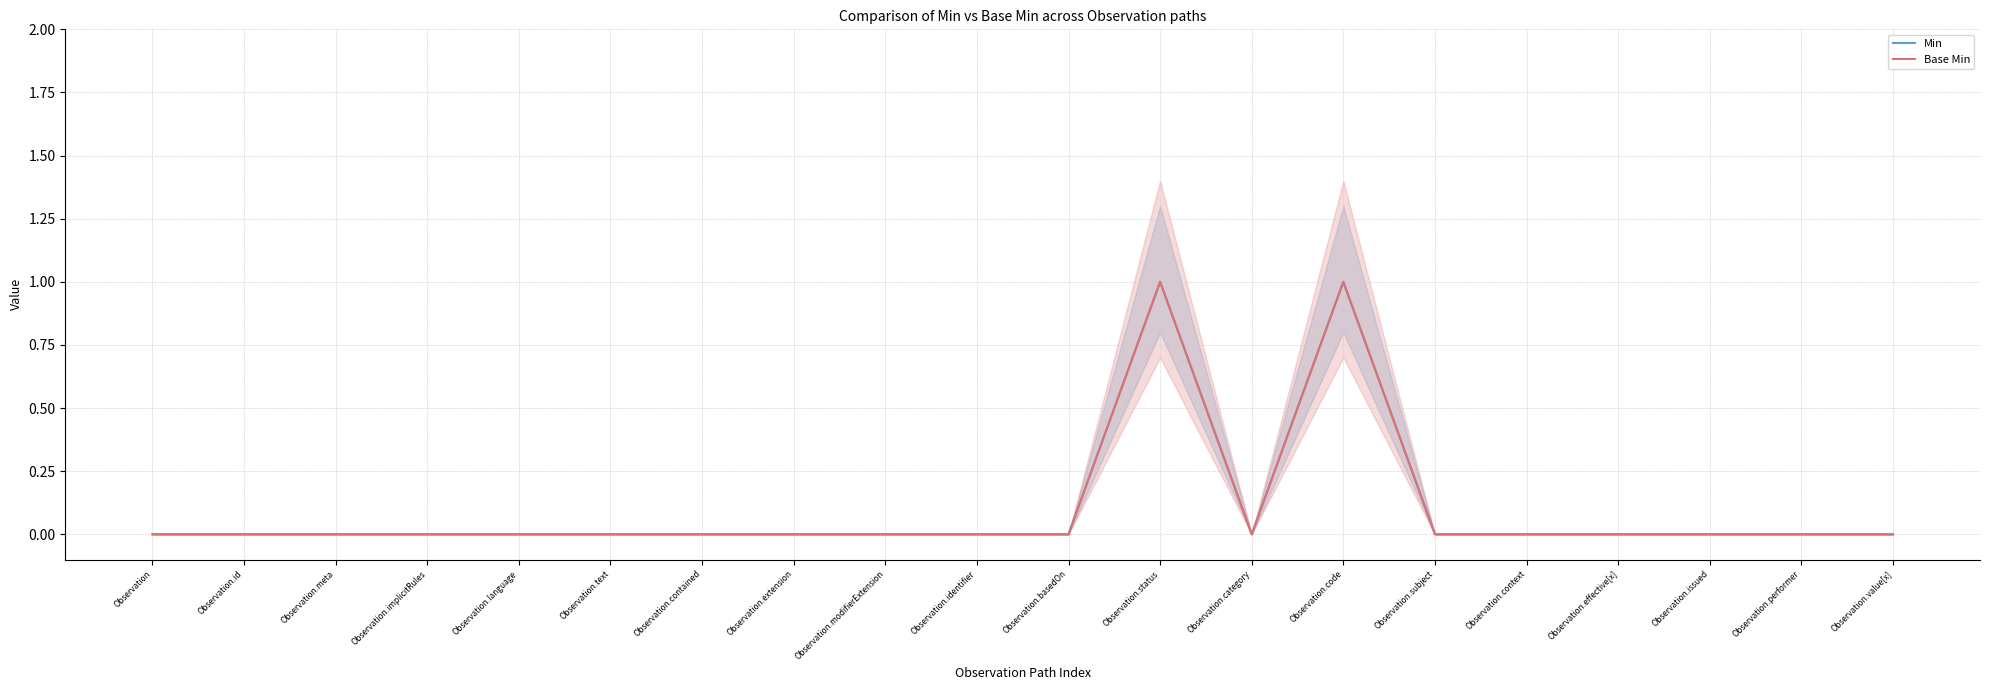

Reading left to right, extract all data points from this chart.

Min: 0	0	0	0	0	0	0	0	0	0	0	1	0	1	0	0	0	0	0	0
Base Min: 0	0	0	0	0	0	0	0	0	0	0	1	0	1	0	0	0	0	0	0